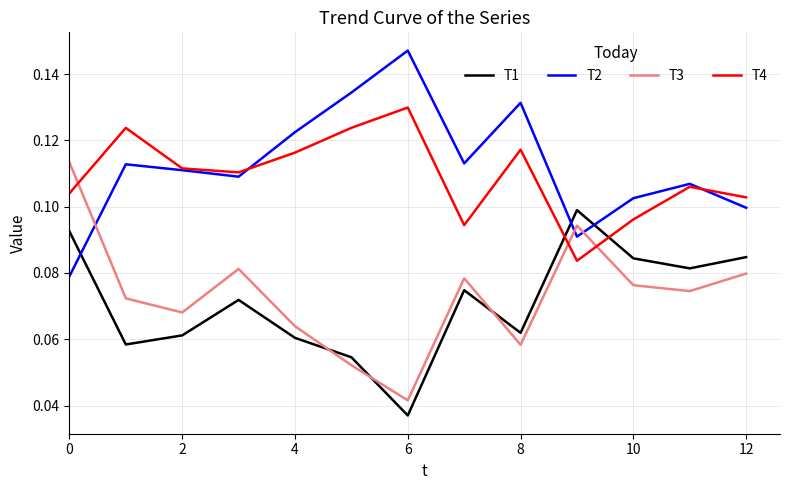

What is the sum of all T3 values?

1.0